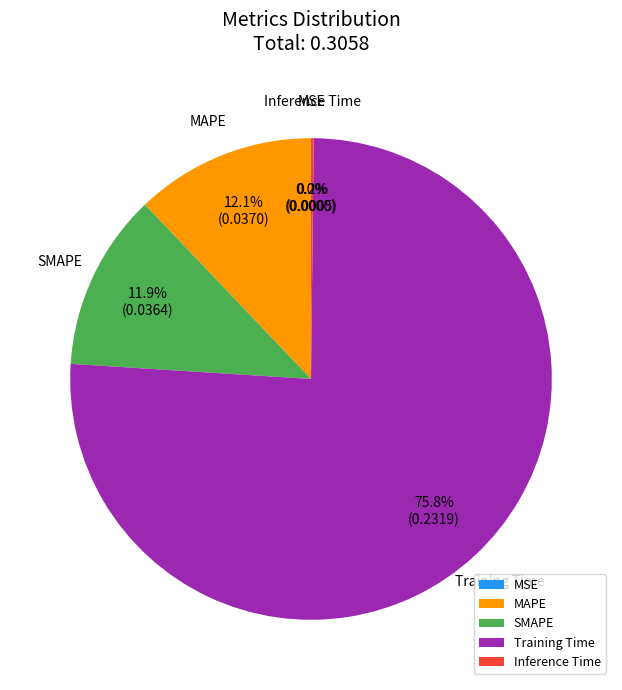

Between Training Time and MAPE, which is larger?

Training Time